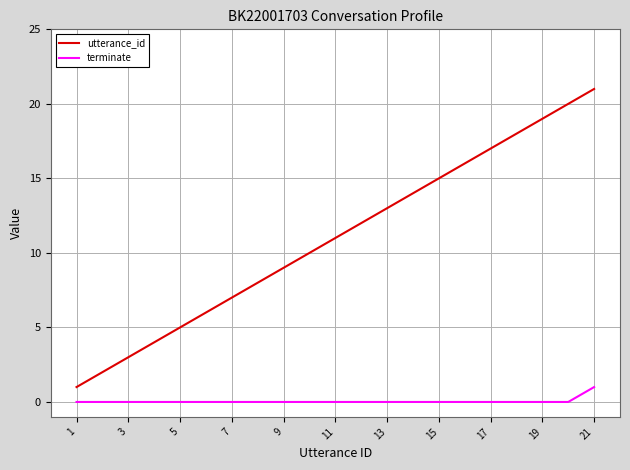

Is this an area chart (filled region under the line)?

No